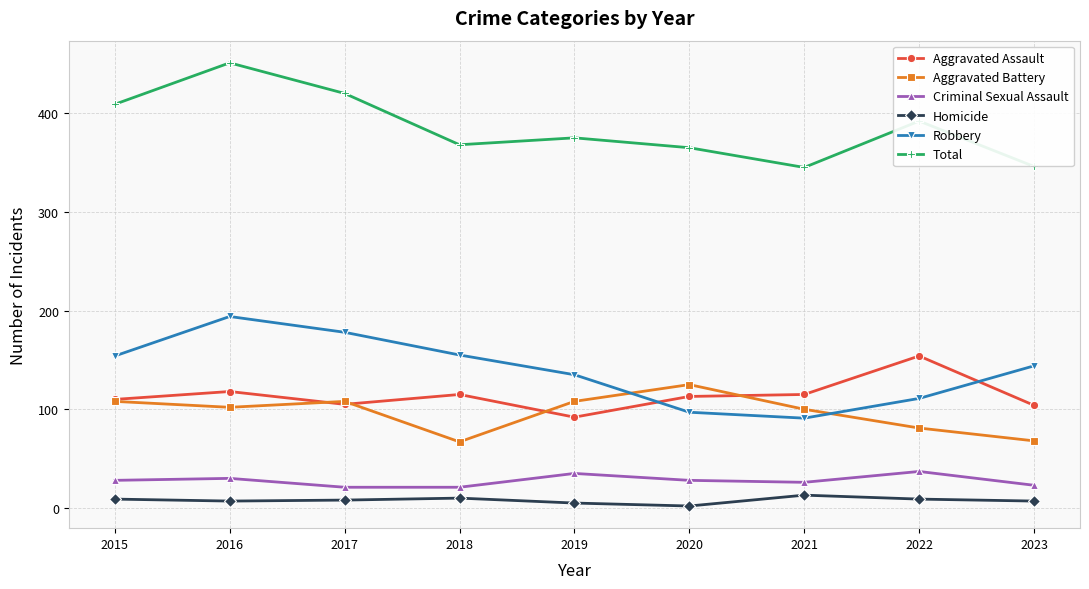

True or false: Robbery and Homicide intersect in this chart.

False